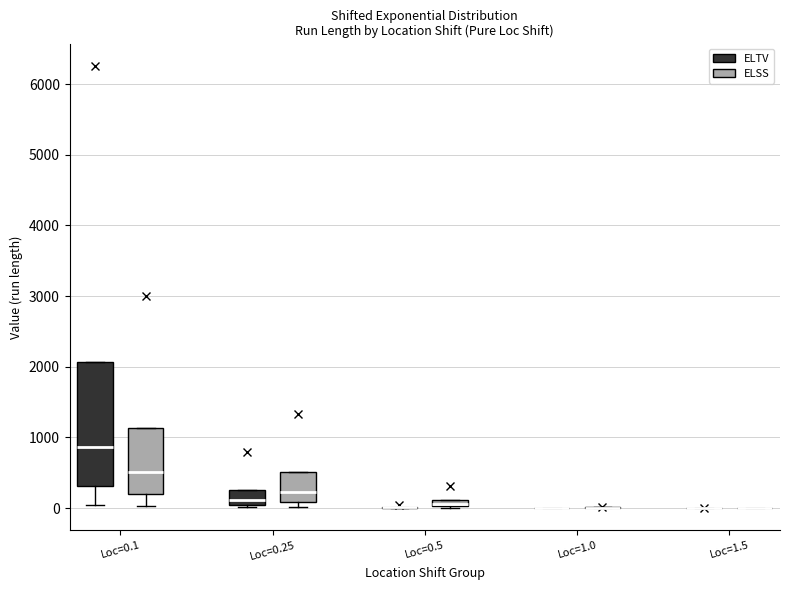

Comparing the boxes themselves (not the whiskers), which one is the tallest?

Loc=0.1 (ELTV)